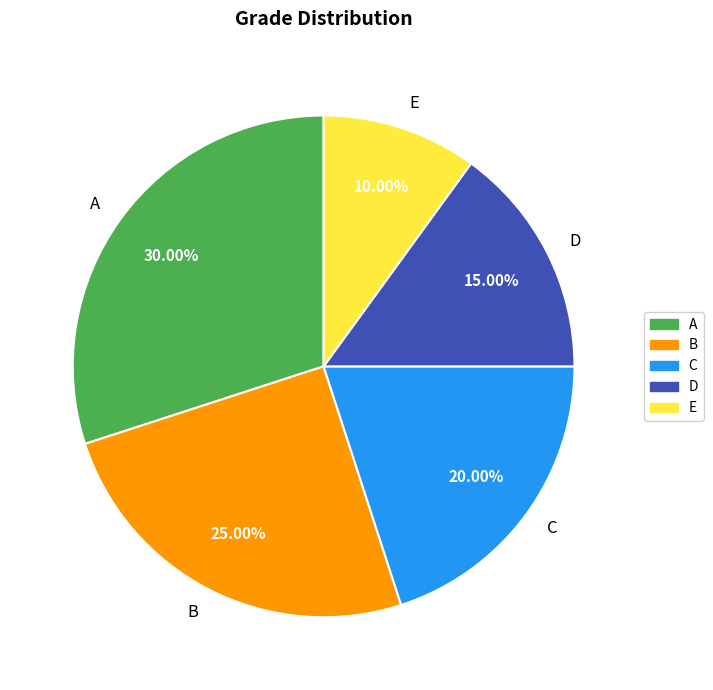

Rank the categories by value from highest to lowest.

A, B, C, D, E